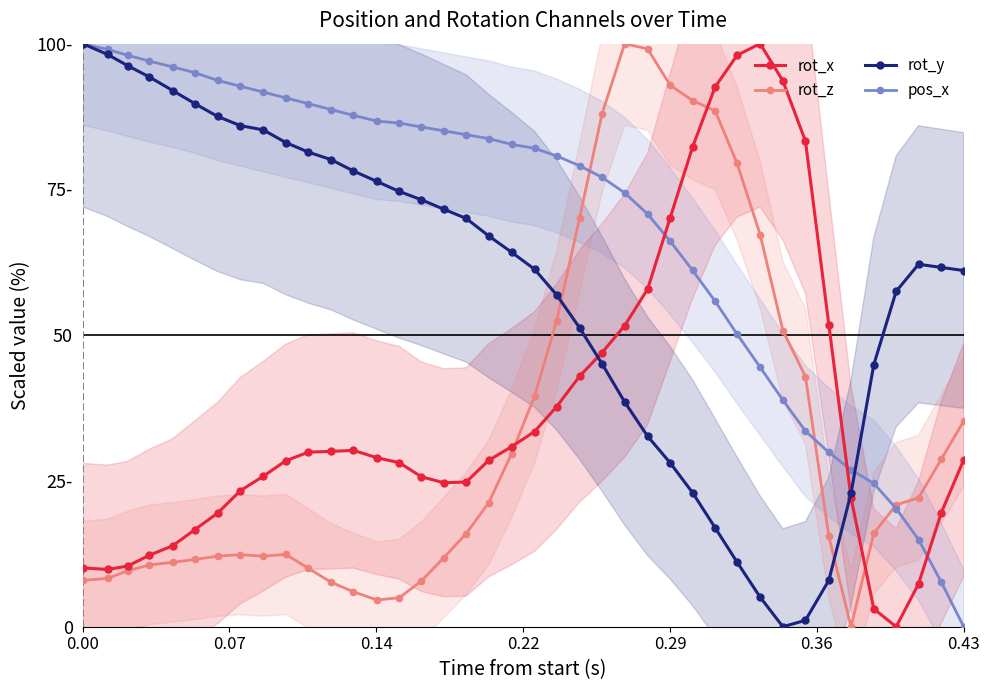

What is the difference between the maximum and minimum values in the rot_y series?

100.0